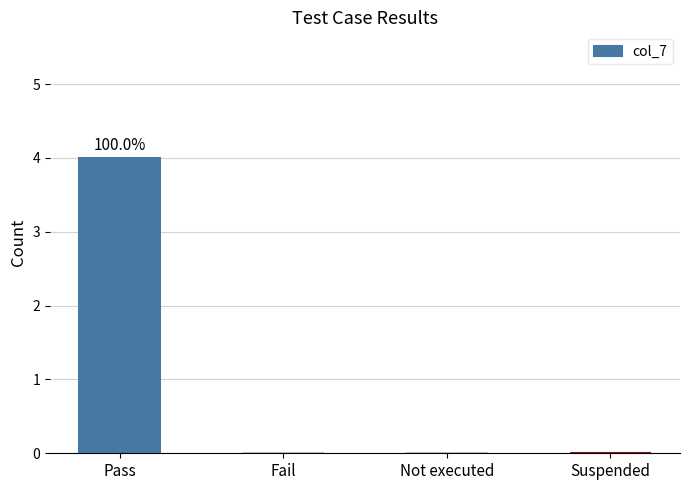

Are the bars horizontal?

No